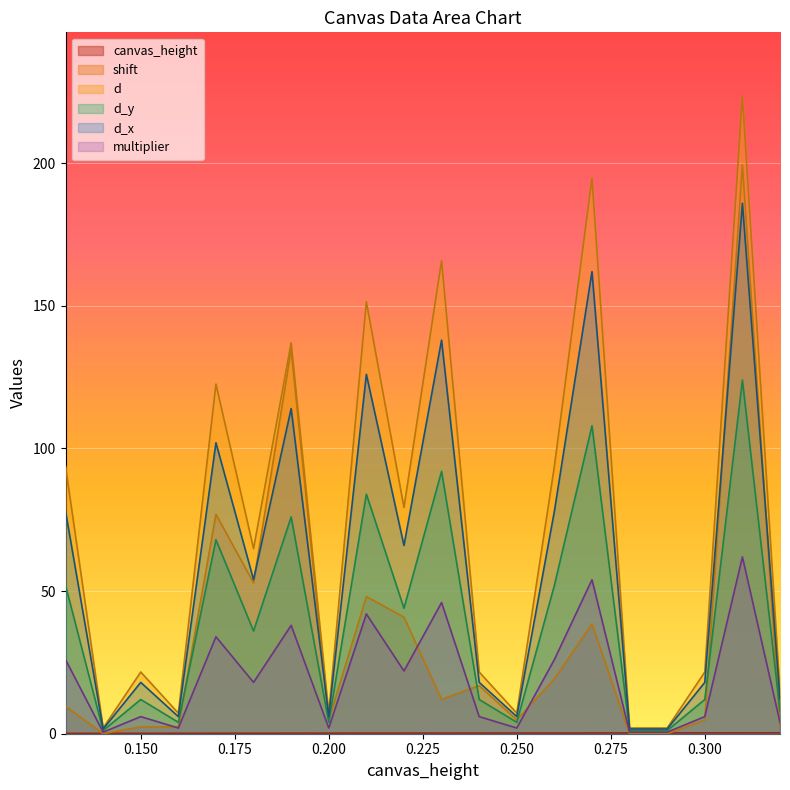

How many lines are shown in the chart?

6